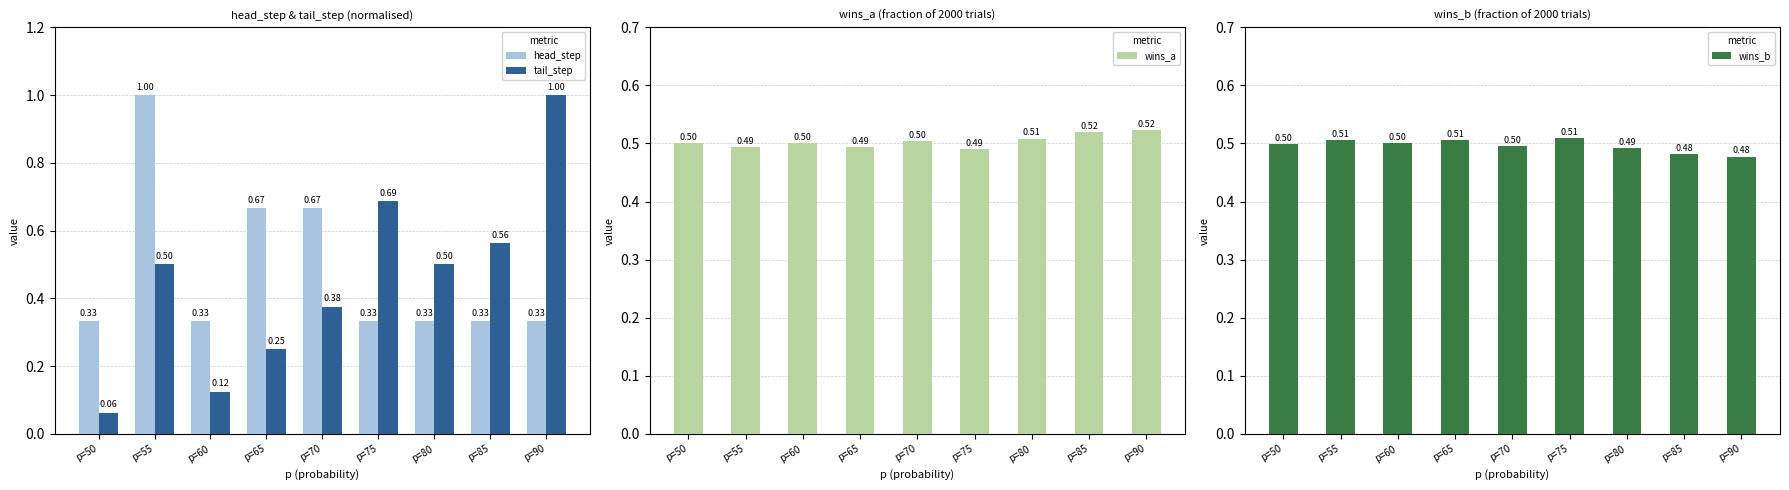

At which label is tail_step closest to 0?

p=50